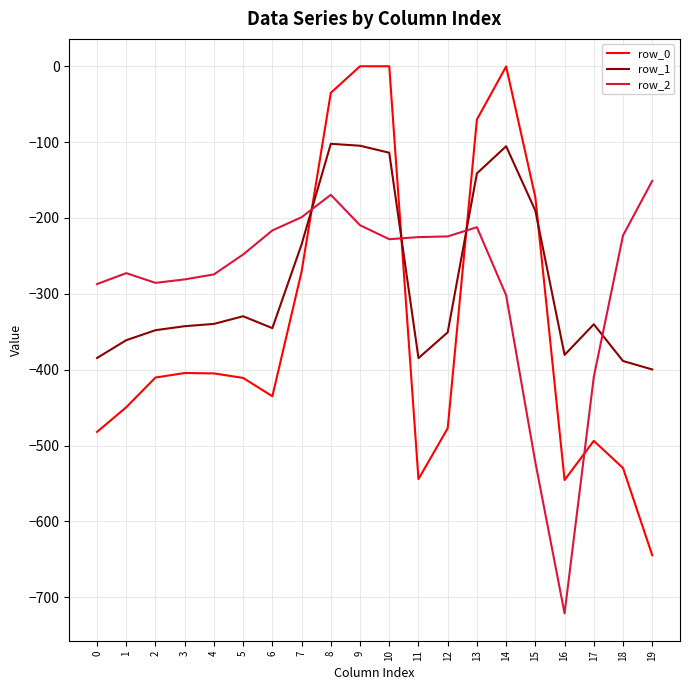

What is the average value of the row_2 series?

-283.1